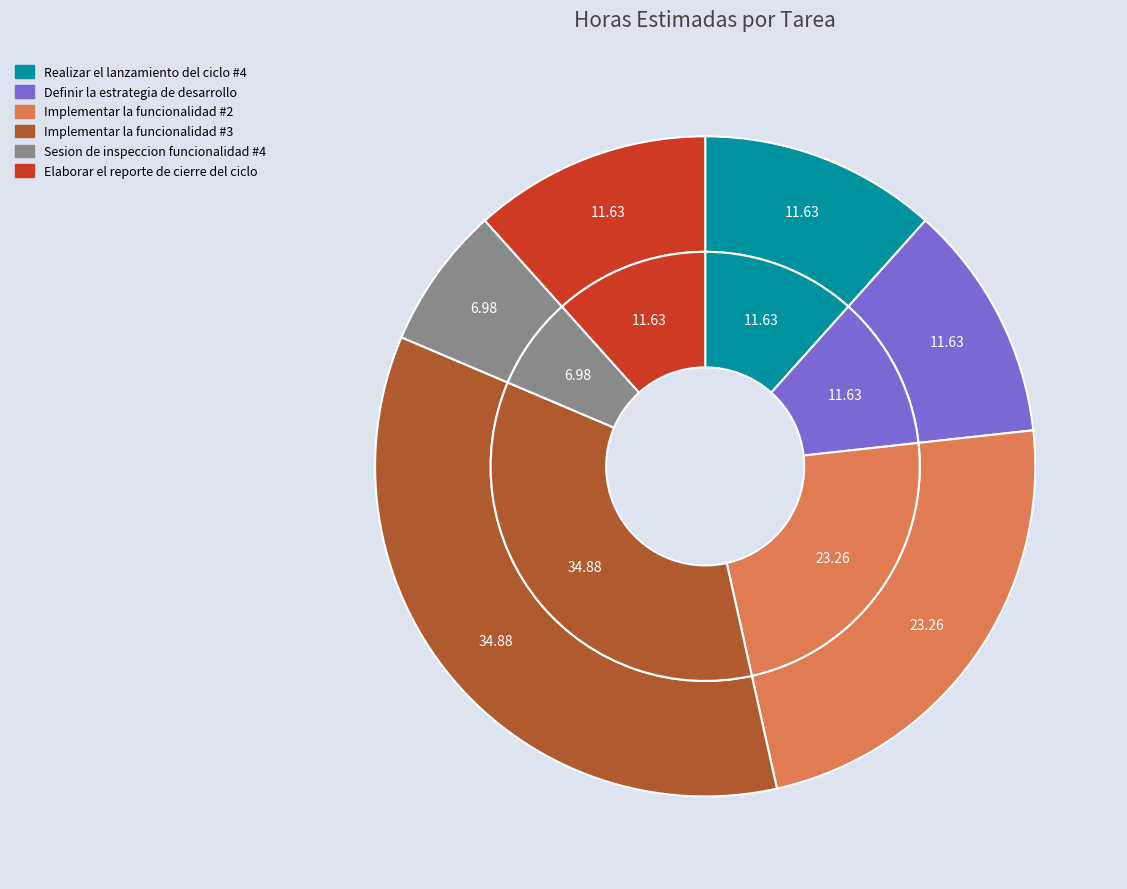

Is there any slice that represents more than half of the pie?

No